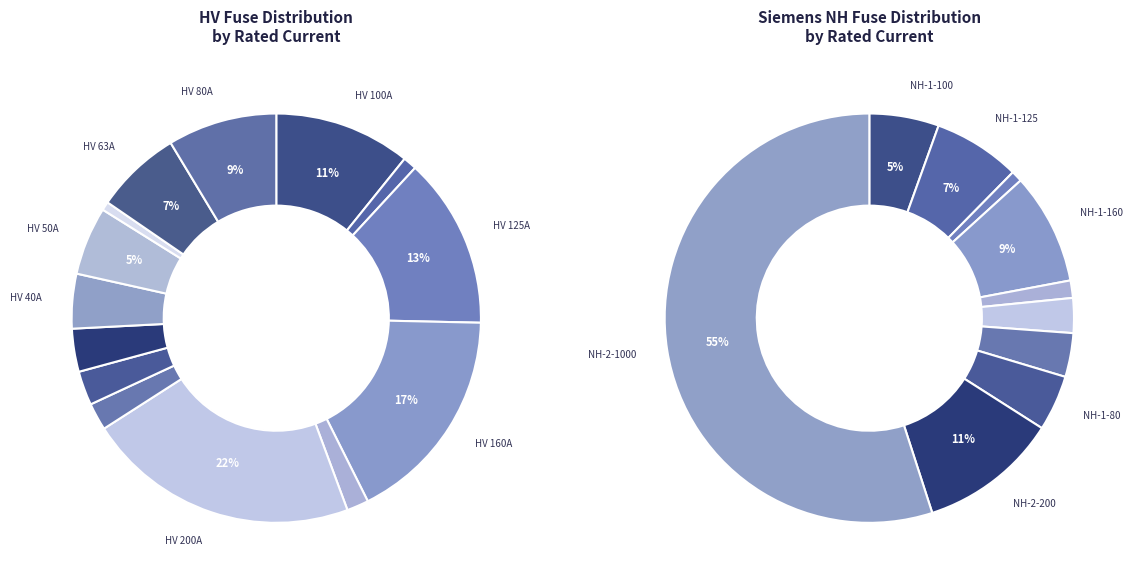

To the nearest percent, what is the average slice percentage?

7%